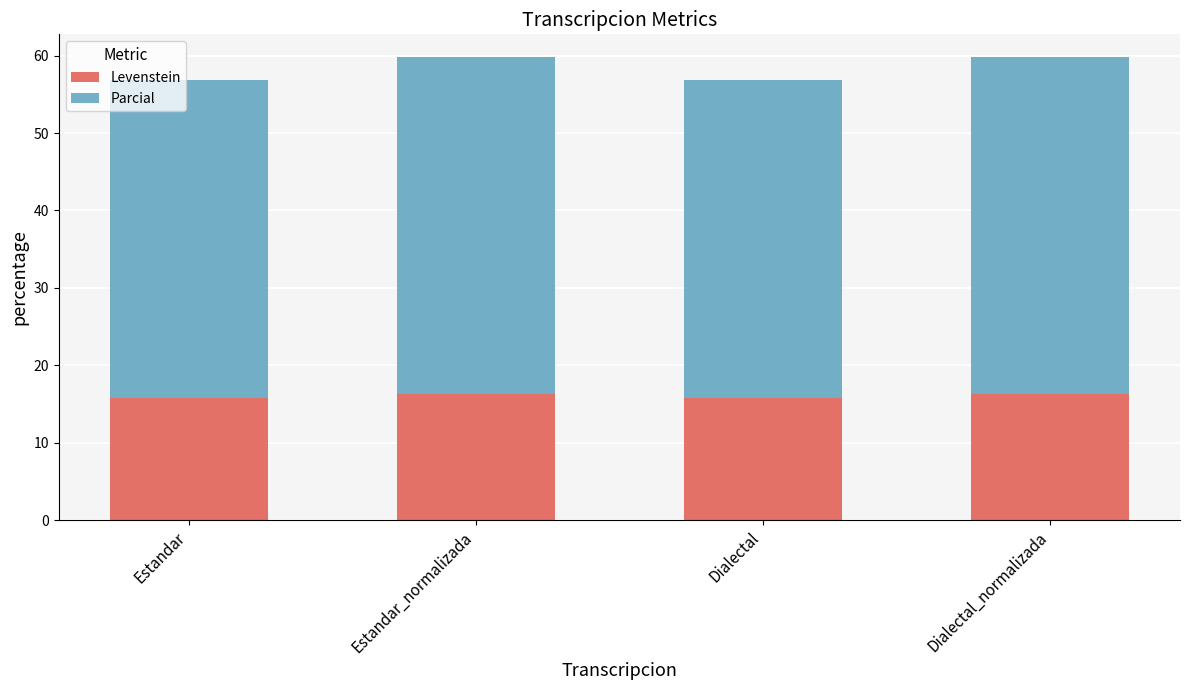

What are all the series names shown in the legend?

Levenstein, Parcial